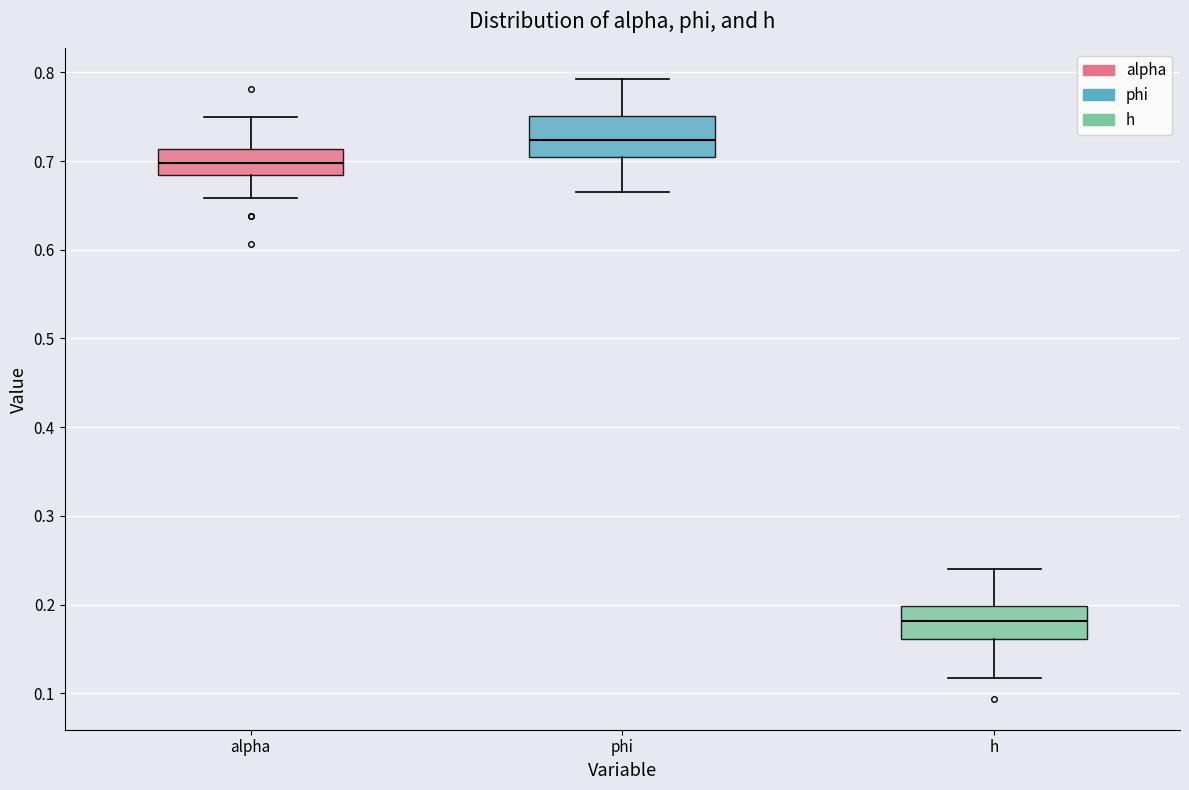

Which box's median line is the highest?

phi